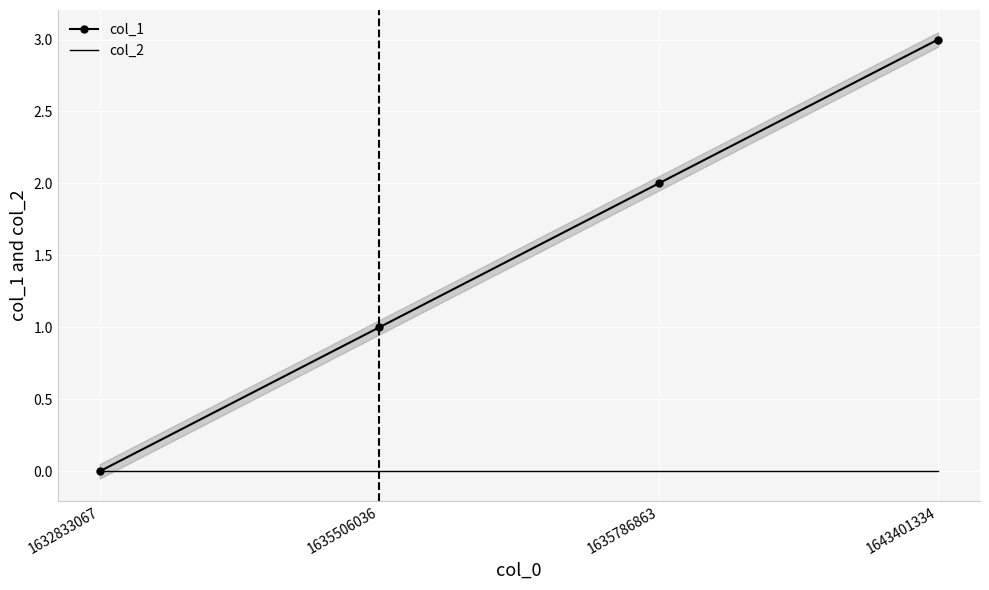

What is the sum of all col_1 values?

6